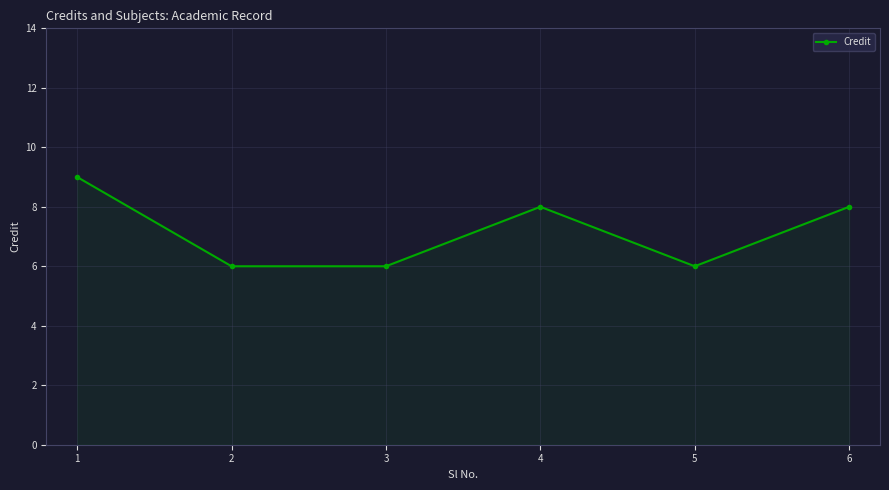

What is the value of the 5th point from the left?

6